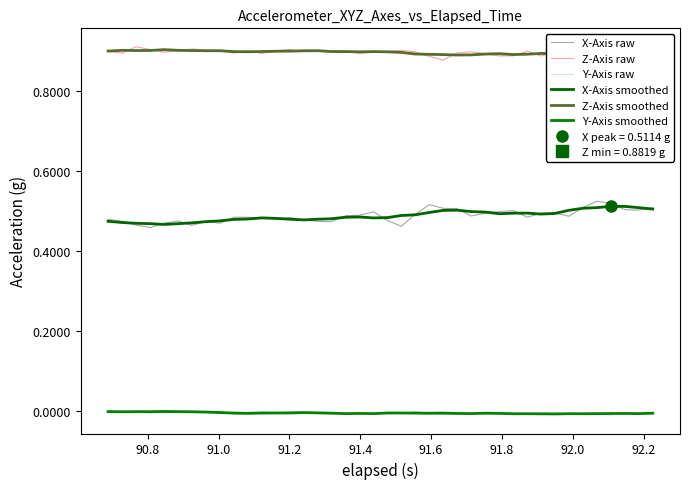

How many Z-Axis smoothed values are between 0 and 1?

40